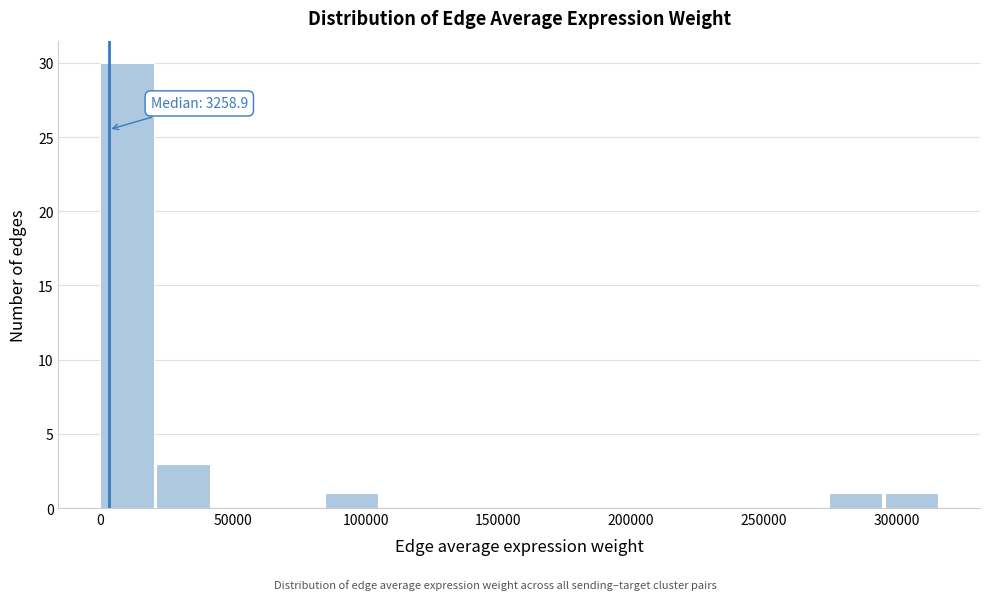

Which range on the x-axis has the tallest bar?

0 to 20000